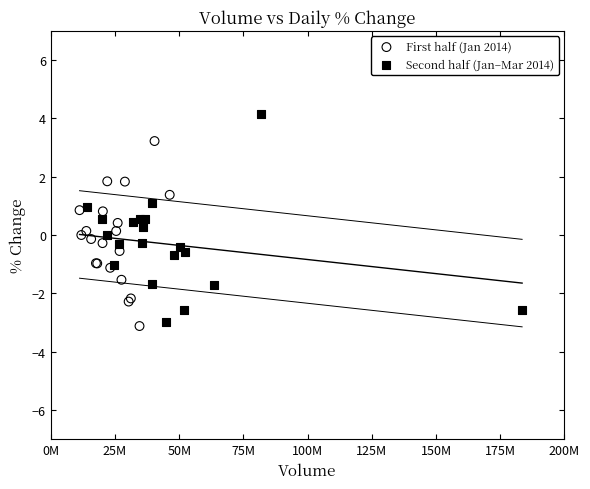

Which series contains the highest Y value?

Second half (Jan–Mar 2014)